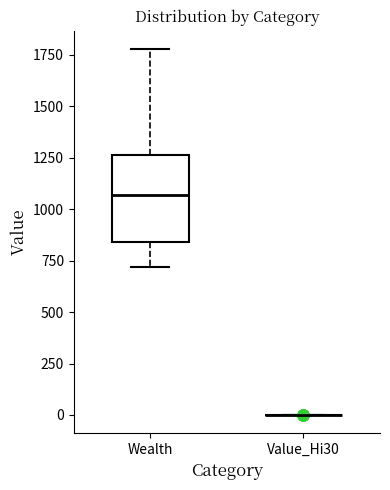

Reading left to right, transcribe this box plot: for each box, give where its median line is, the range the box spans, and where its two whiskers end, as read against the y-axis. The values are not printed on the chart, so give them approximately, as read against the axis.

Wealth: median 1050, box 850 to 1250, whiskers 700 to 1800
Value_Hi30: box collapsed to a line at 0, whiskers 0 to 0